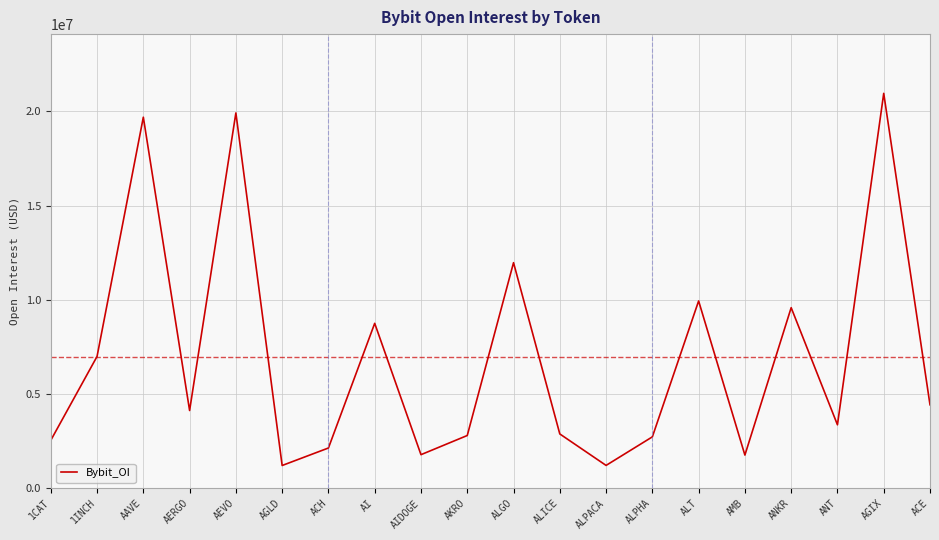

Approximately how many times larger is the value at ANT compared to ACE?

0.8